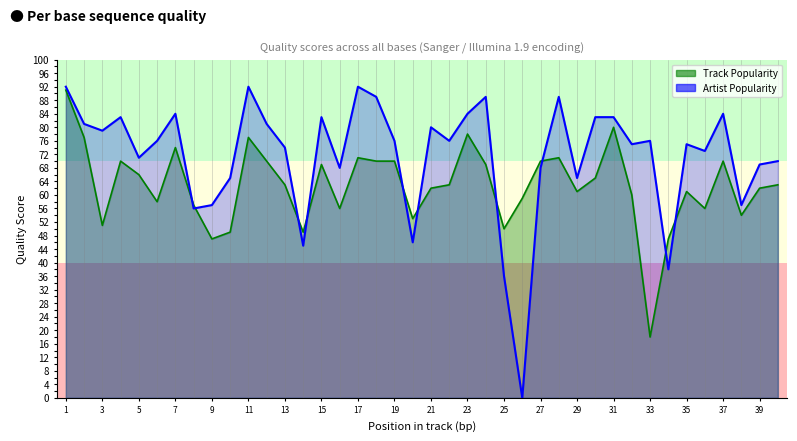

Which series has the largest total across all categories?

Artist Popularity